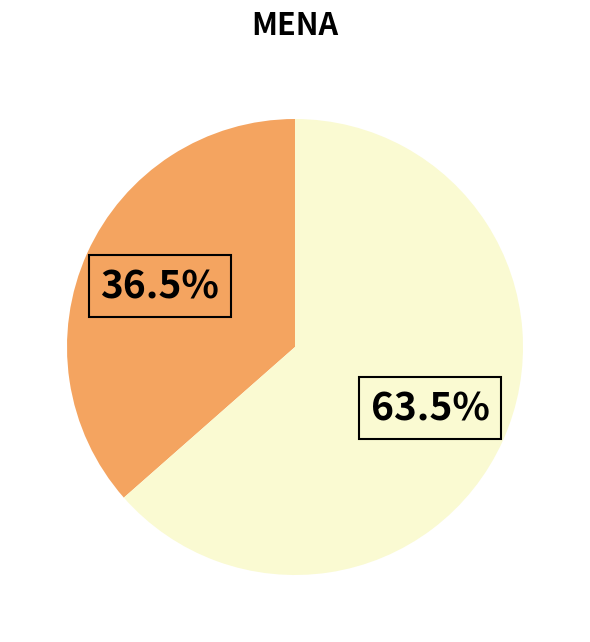

Is there any slice that represents more than half of the pie?

Yes